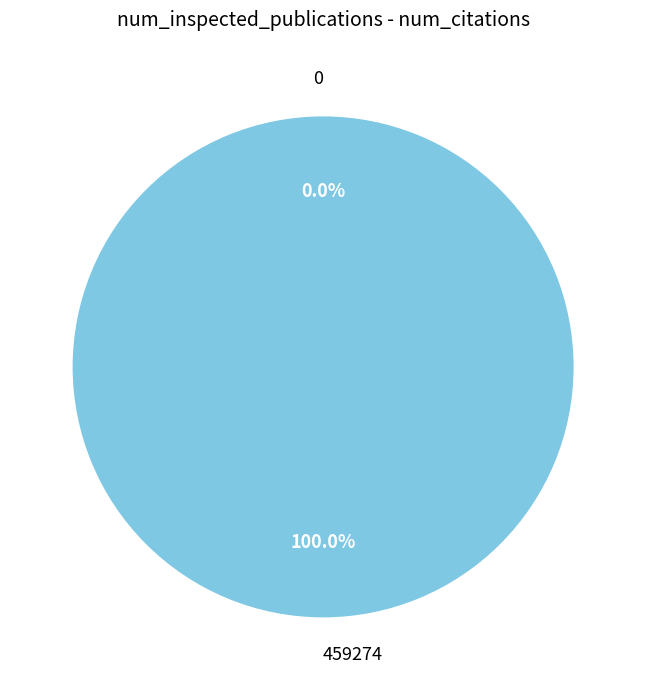

How many segments does this pie chart have?

2